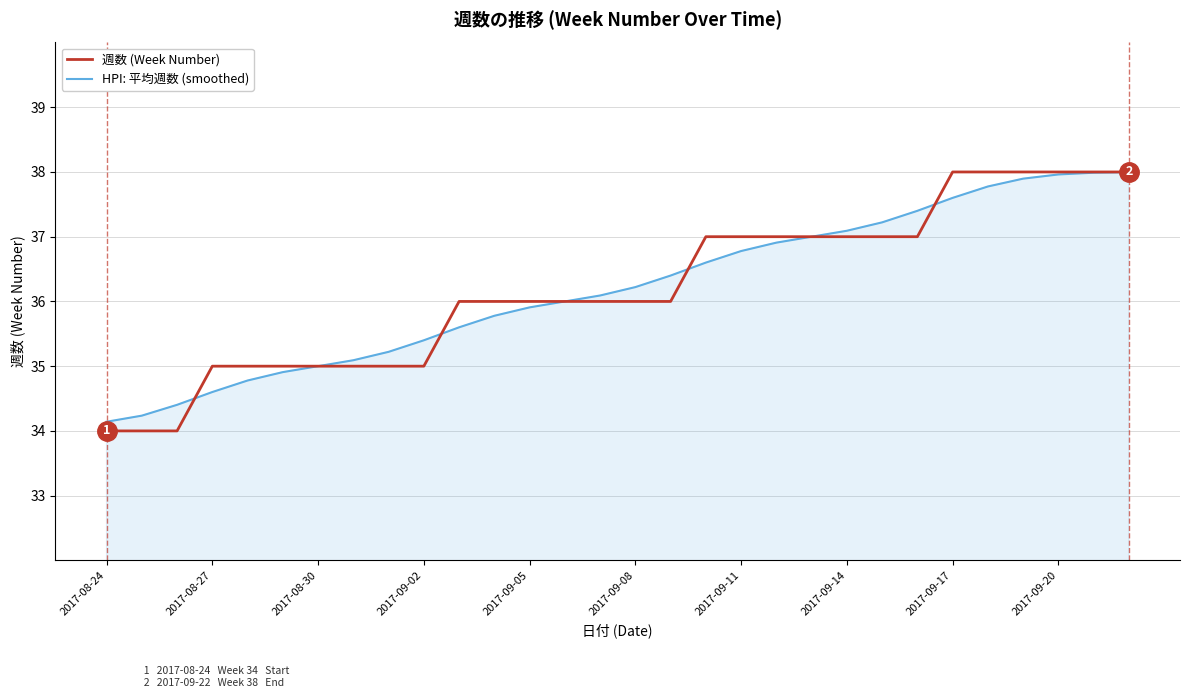

What is the greatest value displayed?

38.0